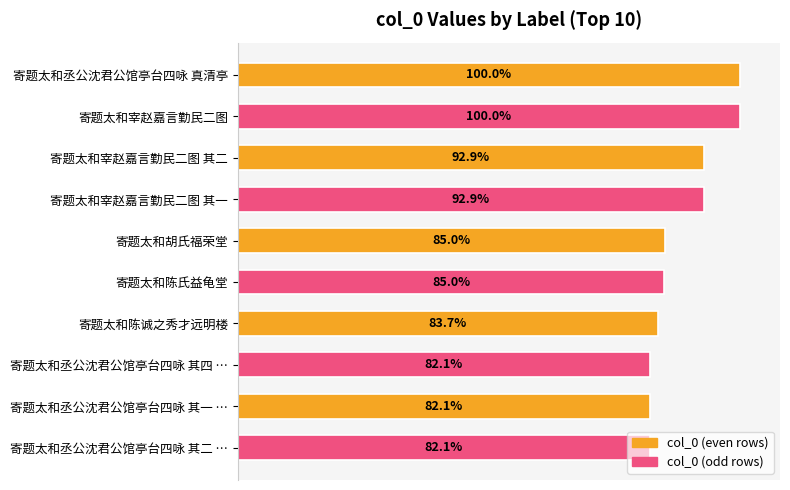

Are the bars horizontal?

Yes